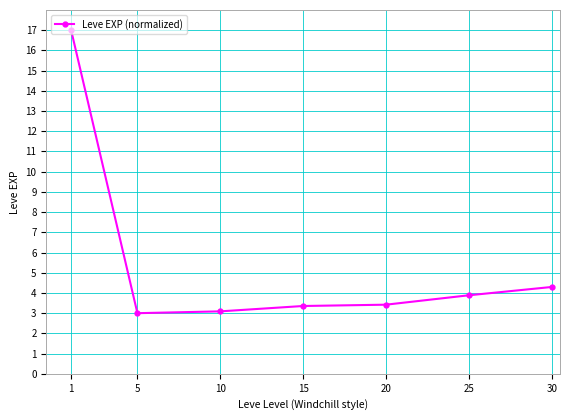

Is this an area chart (filled region under the line)?

No